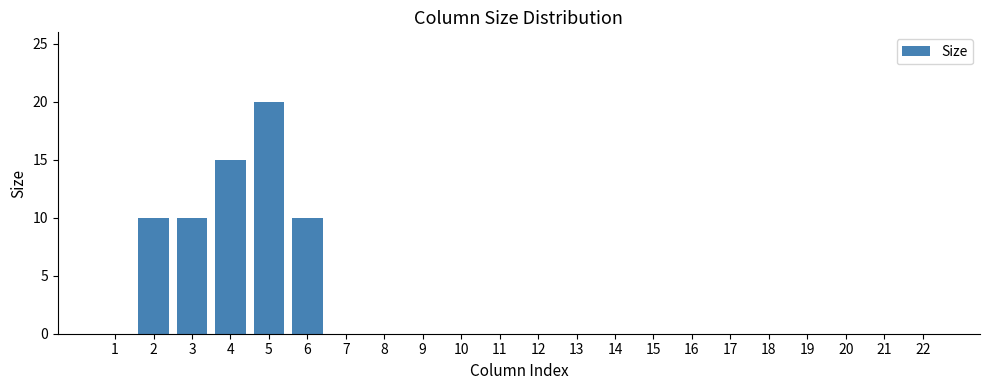

Which has a higher value, 11 or 6?

6